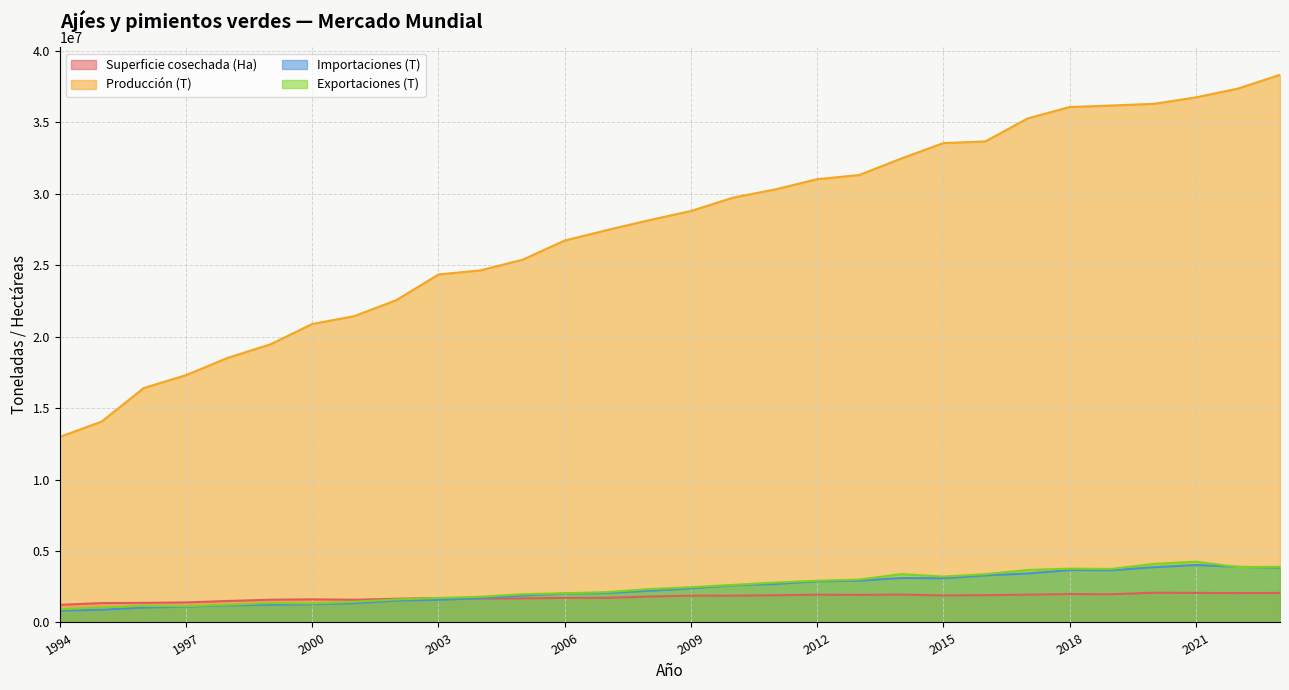

What is the difference between the Importaciones (T) values at 2015 and 2021?

925743